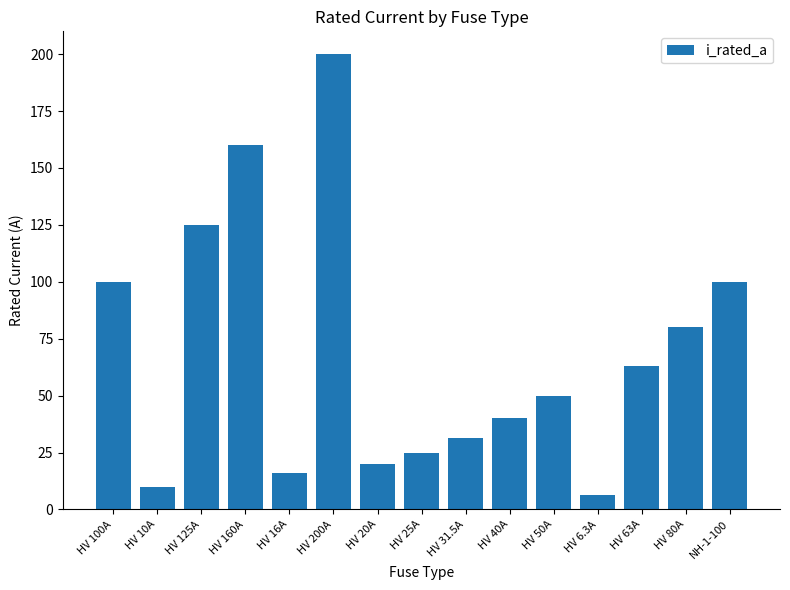

How many data points does each series have?

15